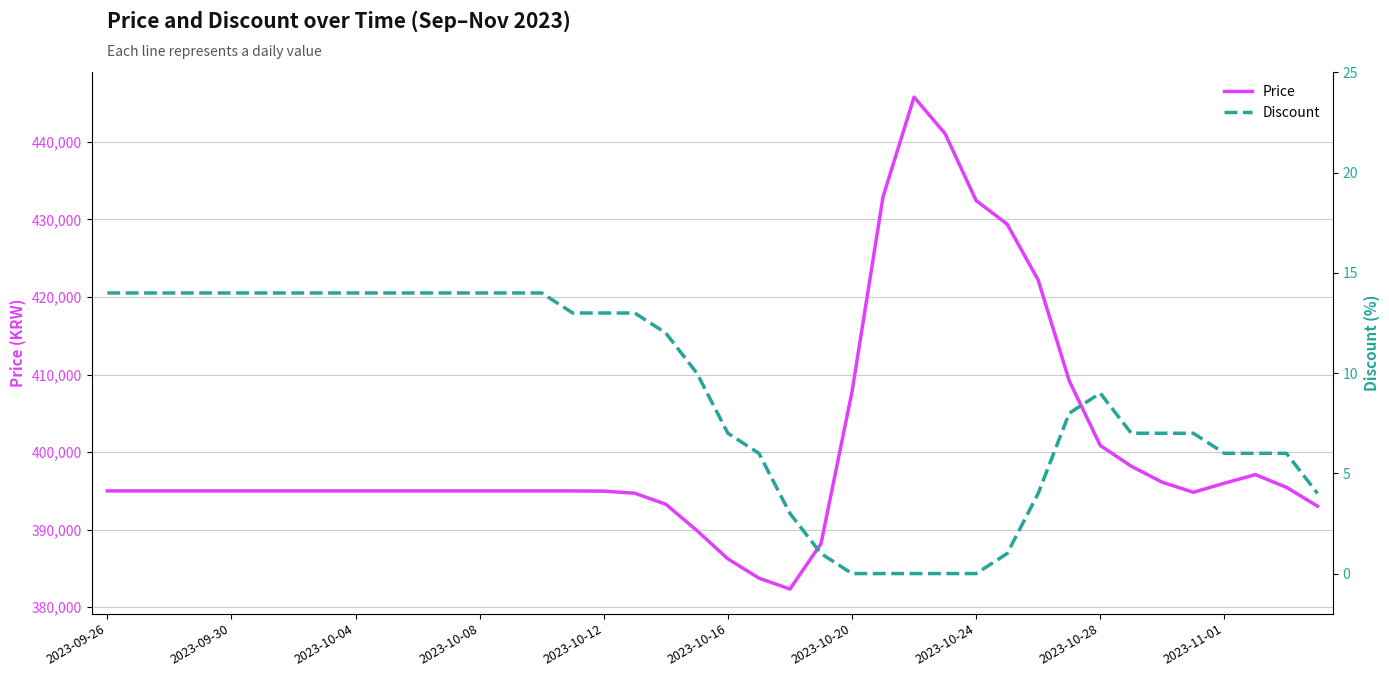

Rank the series by their average value, from highest to lowest.

Price, Discount